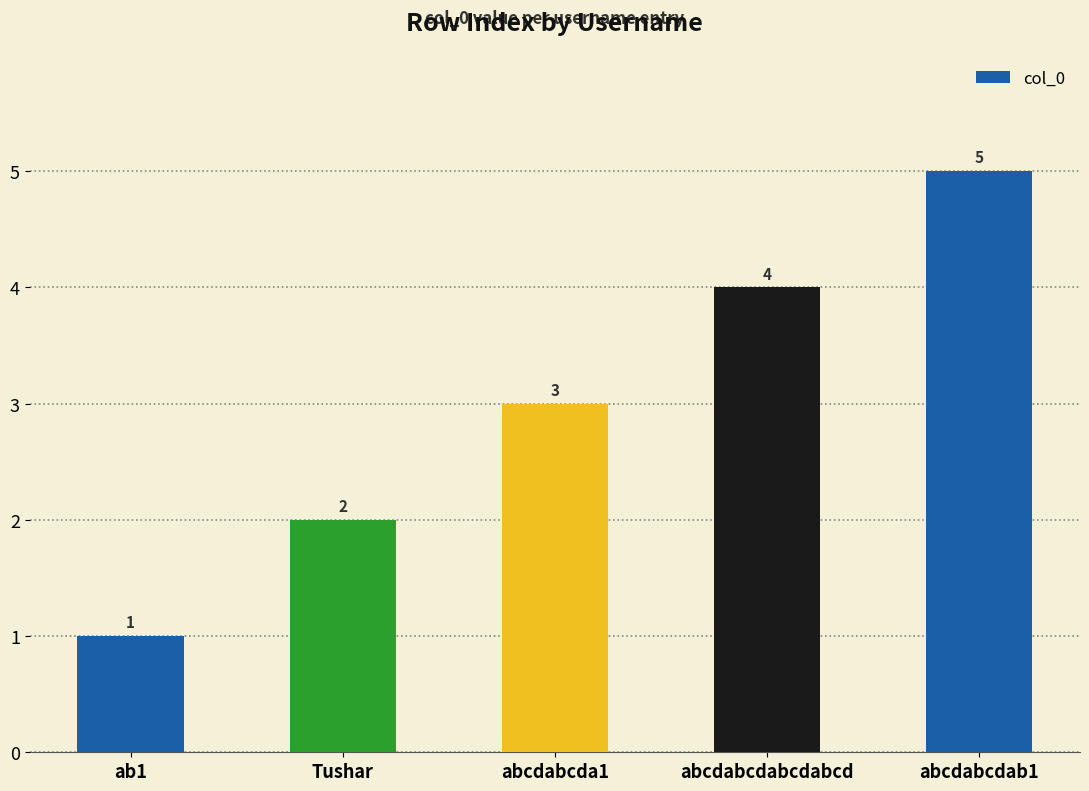

Count the values in the range 2 to 4.

3